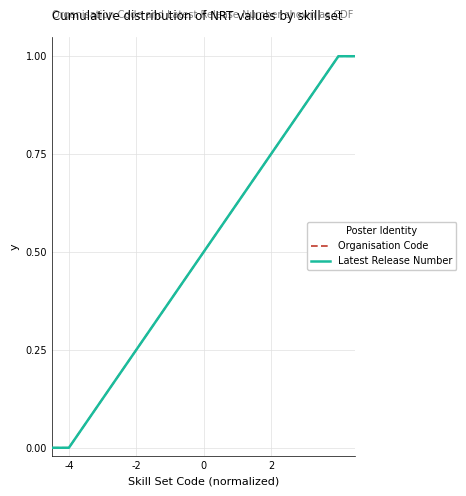

True or false: Organisation Code and Latest Release Number intersect in this chart.

False